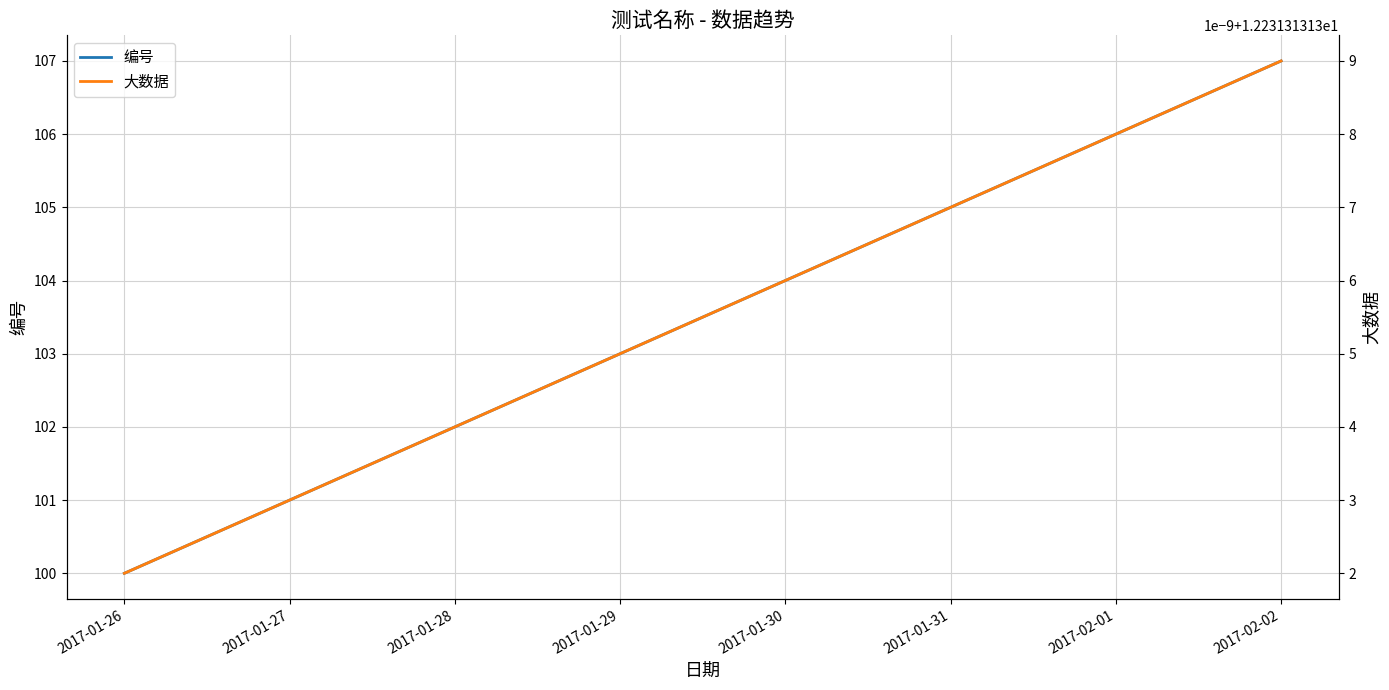

True or false: 大数据 and 编号 cross at least once.

False